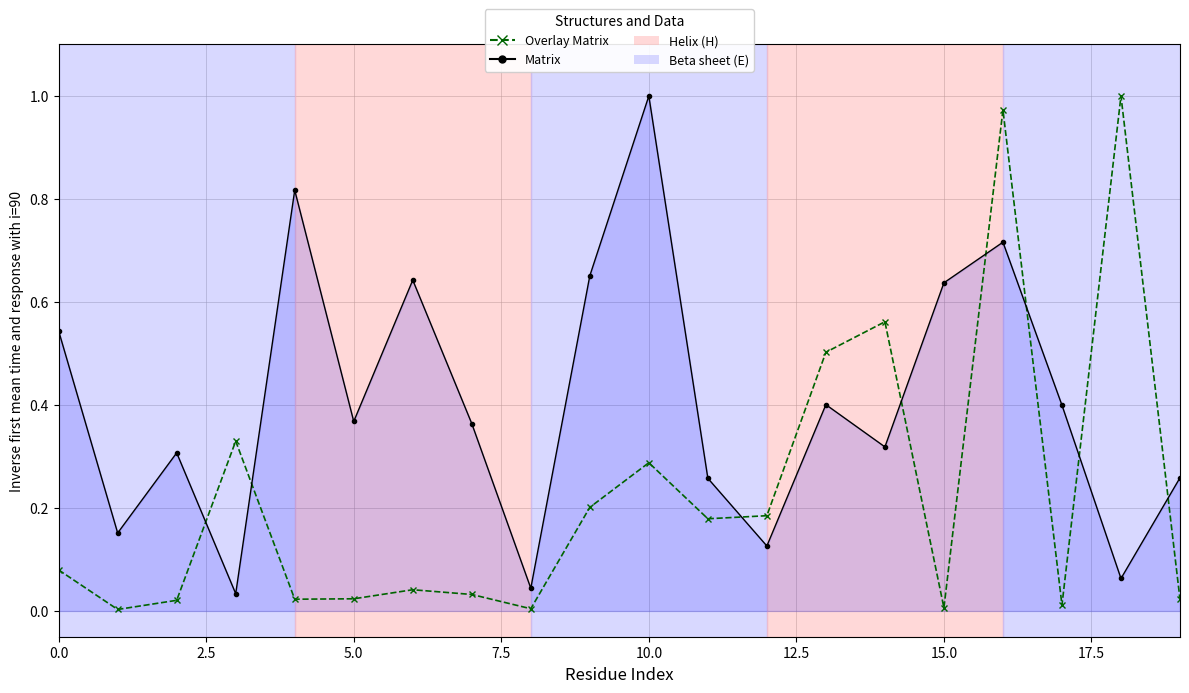

What is the sum of all Matrix values?

8.1